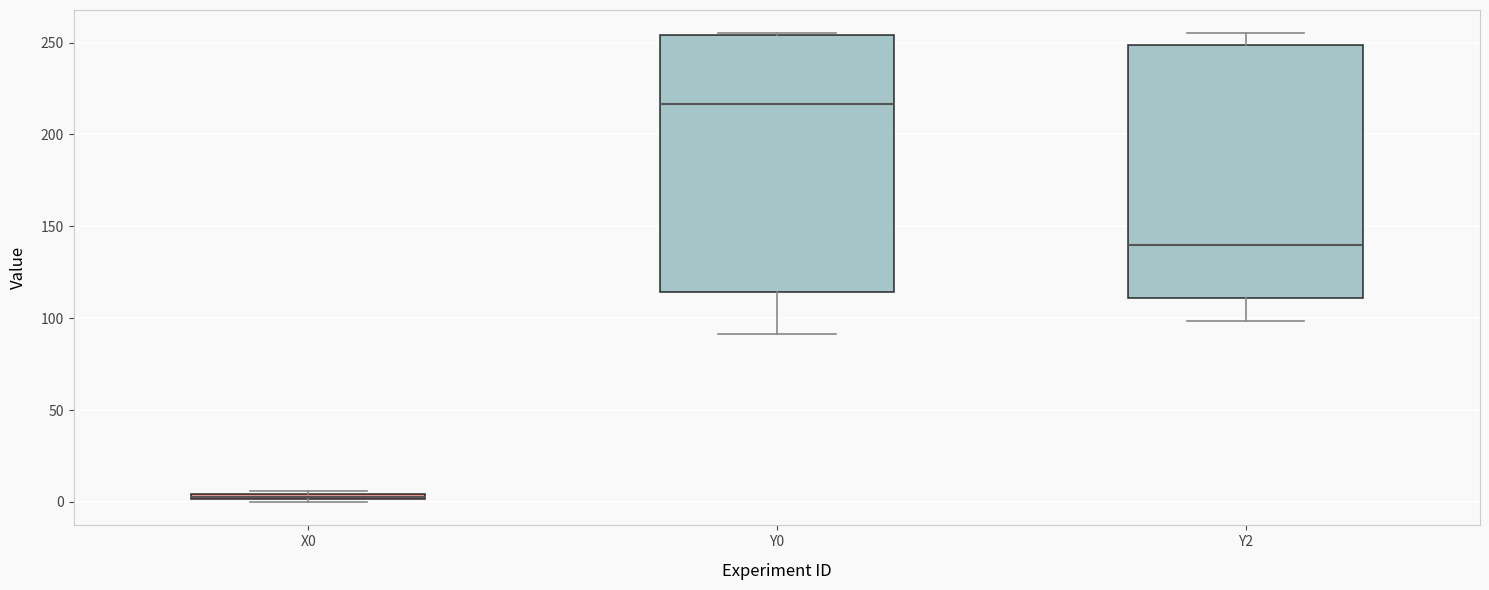

Where does the median line of the box for Y0 sit on the y-axis? The values are not printed on the chart, so give them approximately, as read against the axis.

215